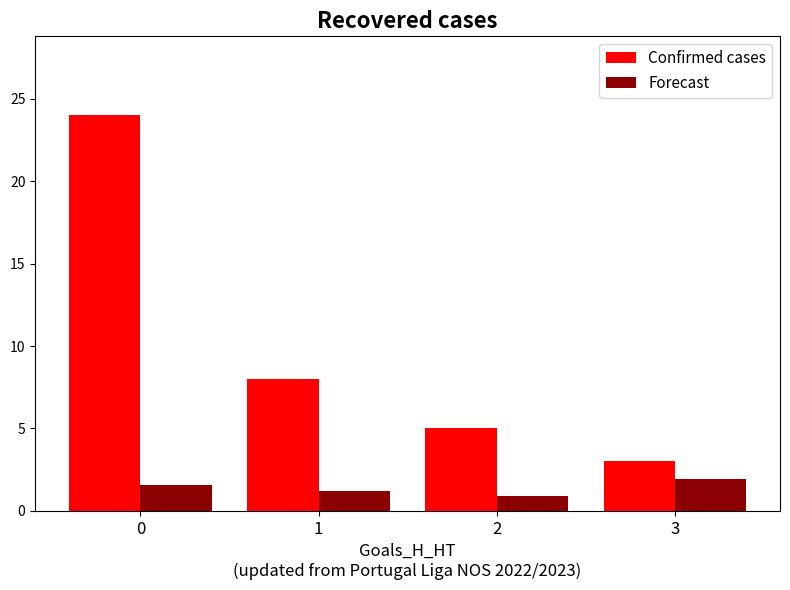

Which series has the largest range (max minus min)?

Confirmed cases